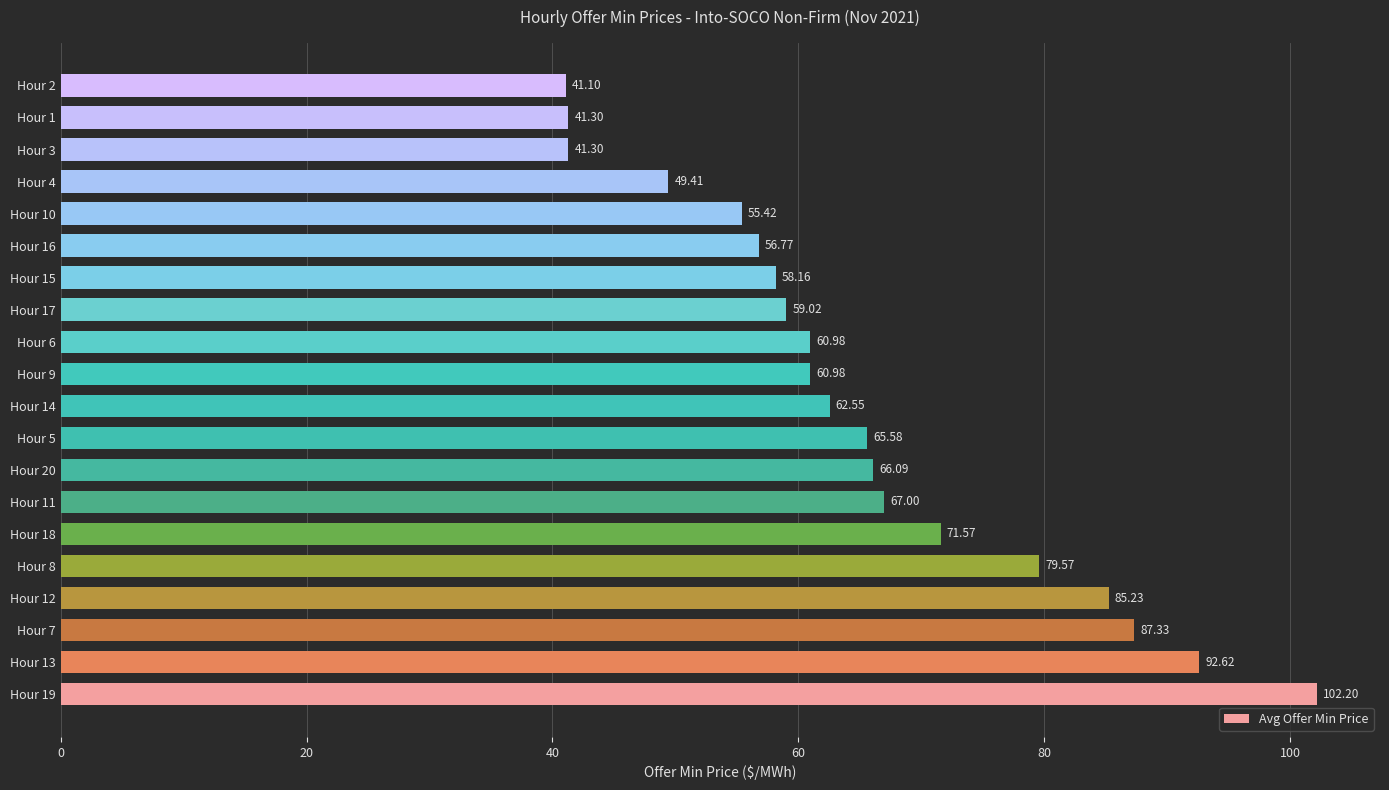

What is the minimum value shown in the chart?

41.1